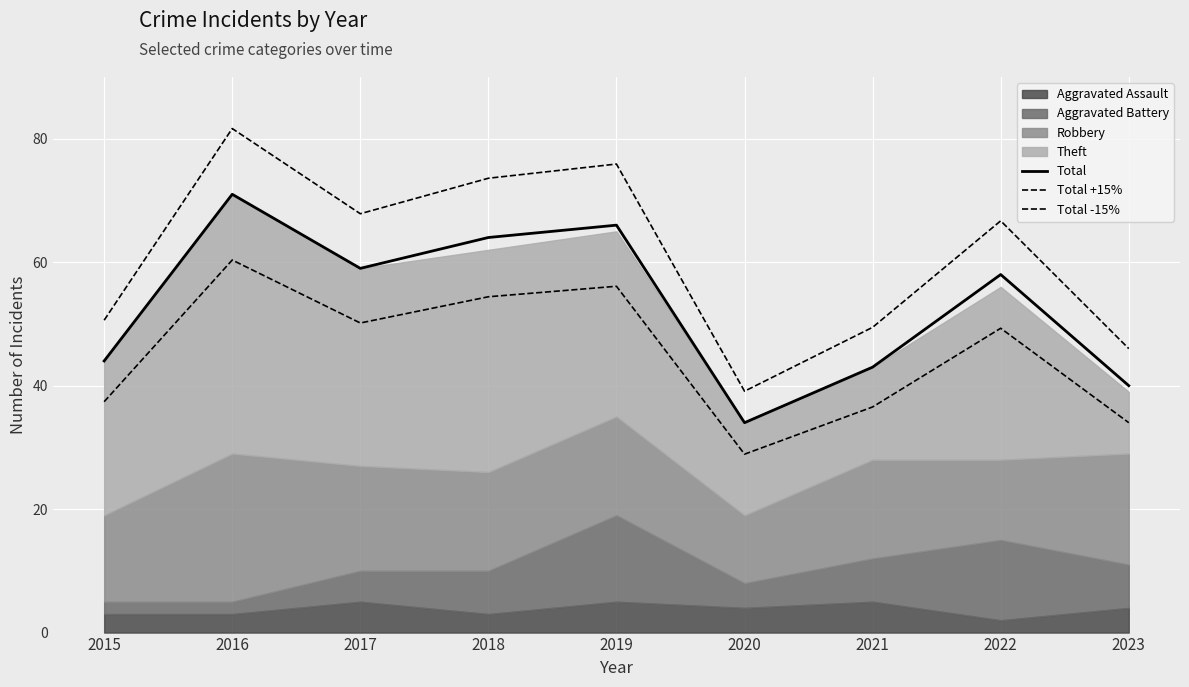

True or false: Total +15% and Total intersect in this chart.

False